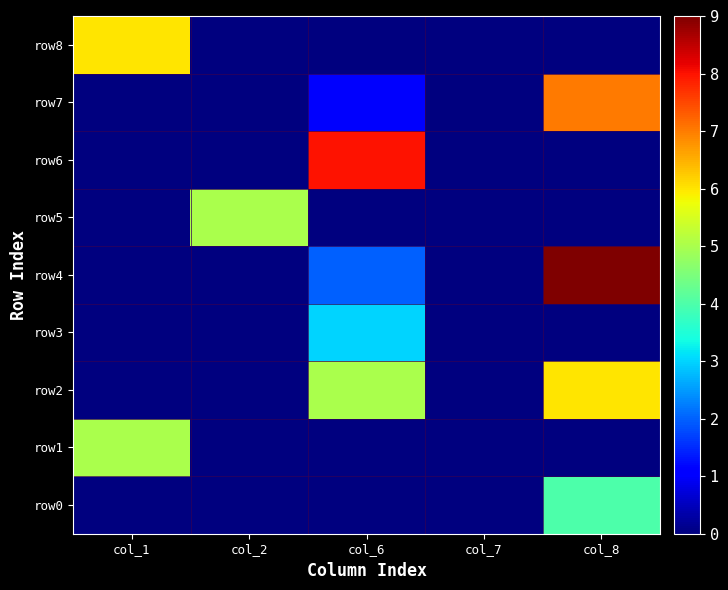

Reading left to right, extract all data points from this chart.

row0: col_1=0	col_2=0	col_6=0	col_7=0	col_8=4
row1: col_1=5	col_2=0	col_6=0	col_7=0	col_8=0
row2: col_1=0	col_2=0	col_6=5	col_7=0	col_8=6
row3: col_1=0	col_2=0	col_6=3	col_7=0	col_8=0
row4: col_1=0	col_2=0	col_6=2	col_7=0	col_8=9
row5: col_1=0	col_2=5	col_6=0	col_7=0	col_8=0
row6: col_1=0	col_2=0	col_6=8	col_7=0	col_8=0
row7: col_1=0	col_2=0	col_6=1	col_7=0	col_8=7
row8: col_1=6	col_2=0	col_6=0	col_7=0	col_8=0